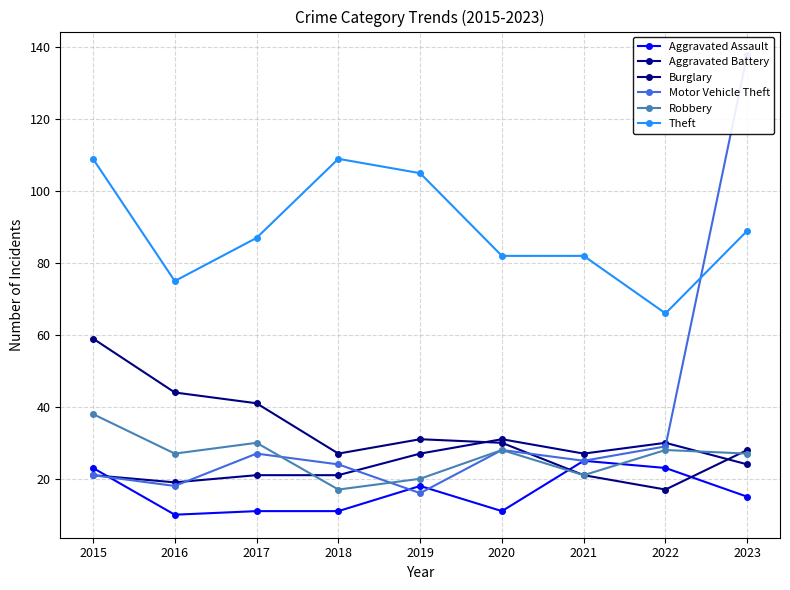

What is the difference between the Aggravated Battery values at 2018 and 2023?

3